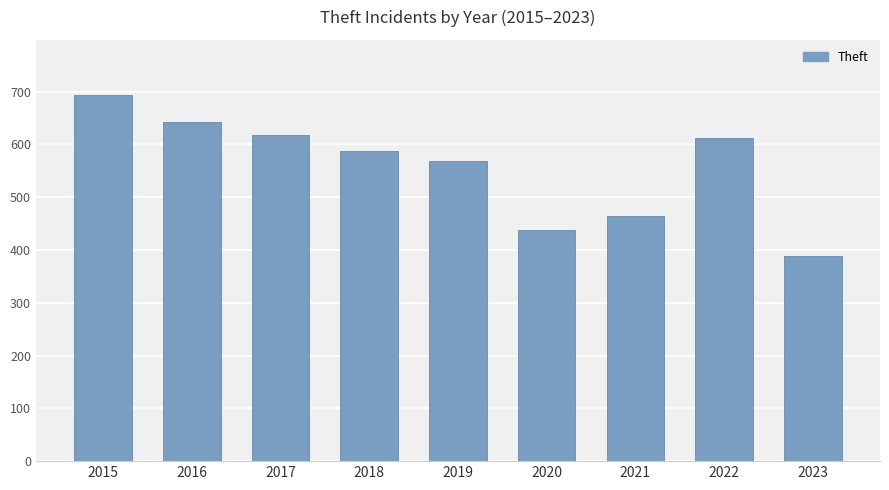

How many bars are there in total?

9